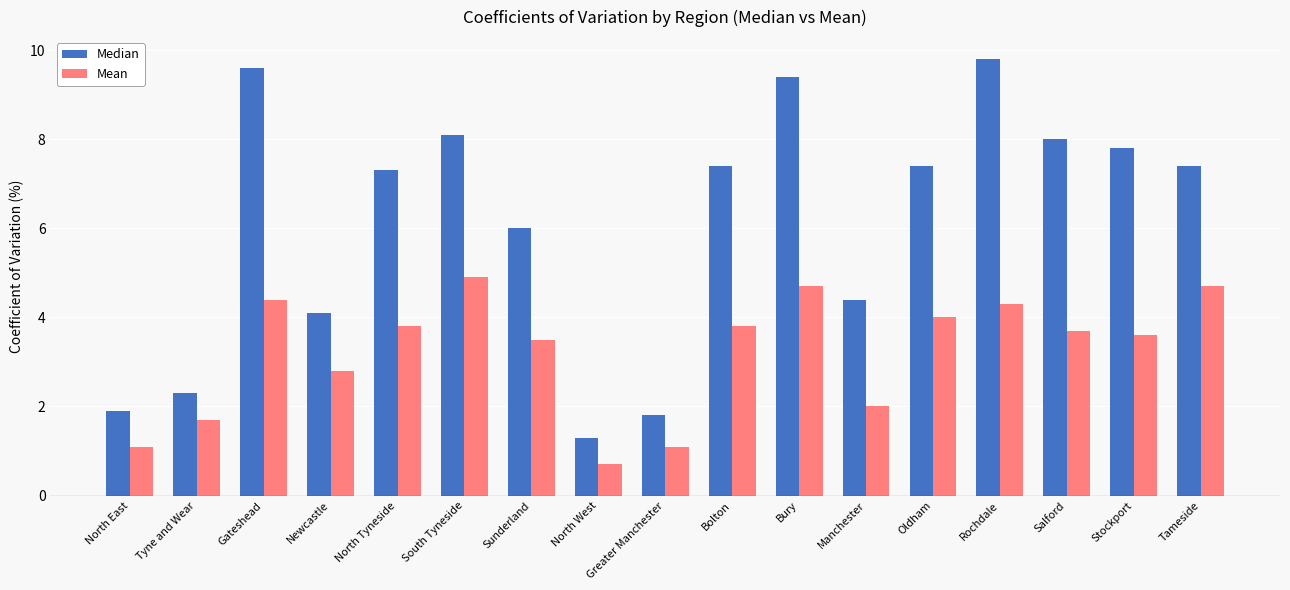

What is the spread (max minus min) of values at Stockport?

4.2